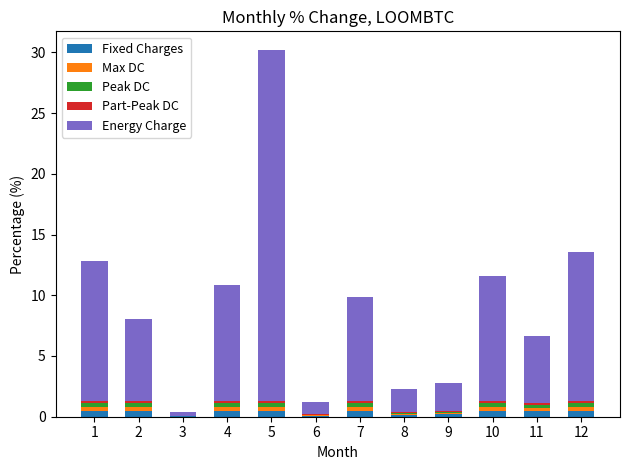

How many series are shown in this chart?

5